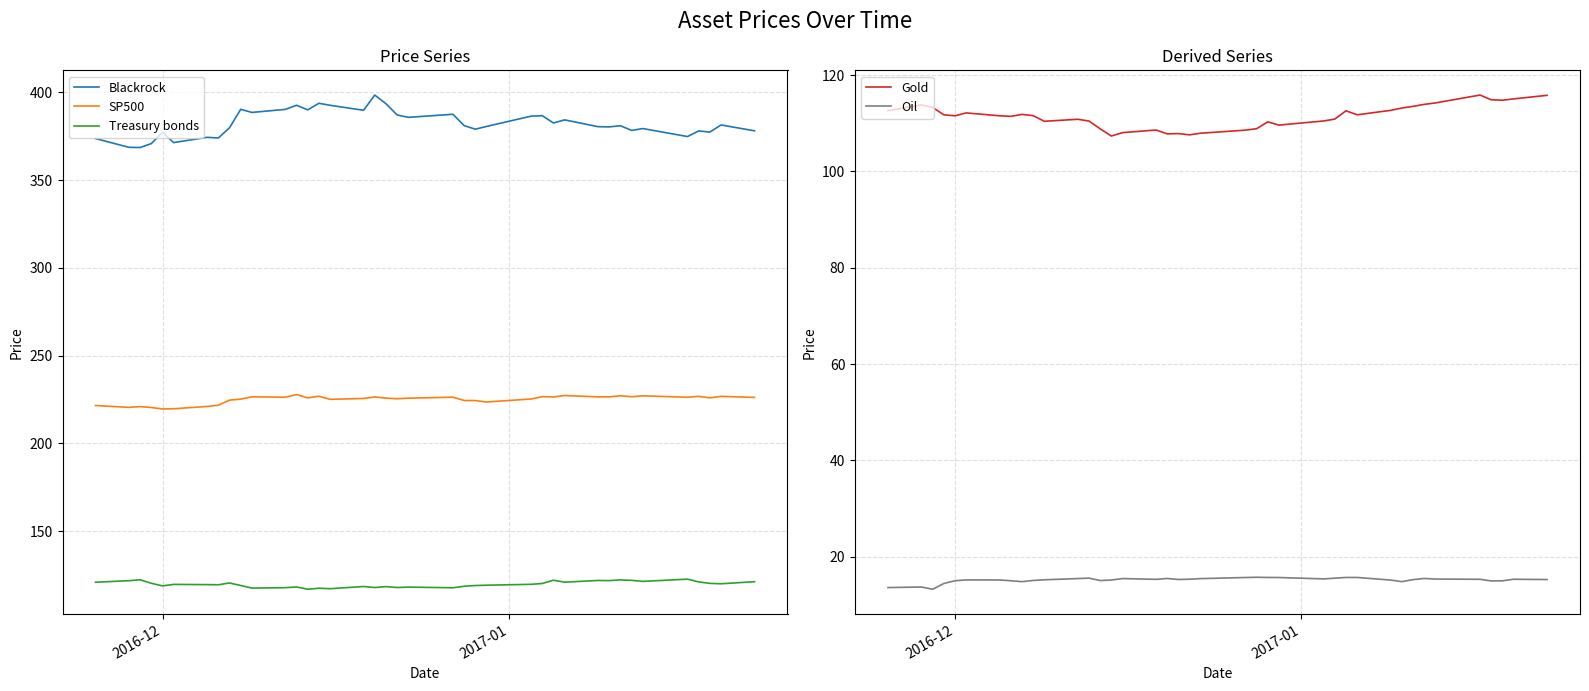

What are all the series names shown in the legend?

Blackrock, SP500, Treasury bonds, Gold, Oil